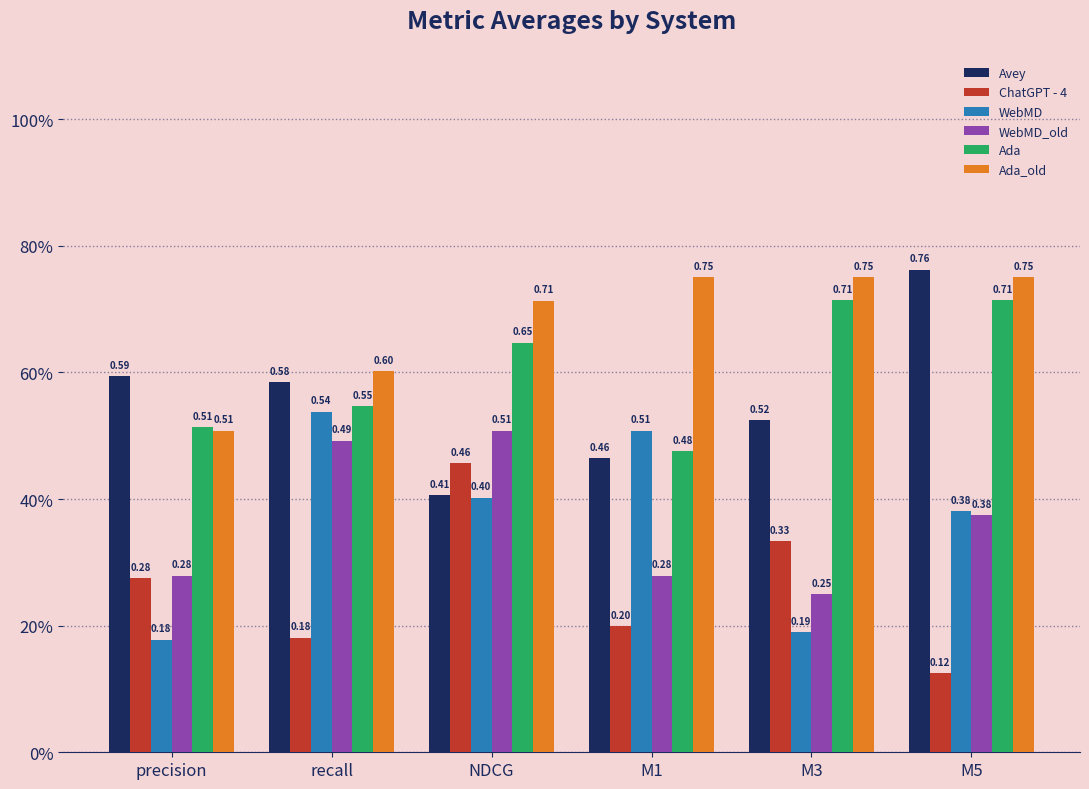

What is the lowest value of the WebMD_old series?

0.2